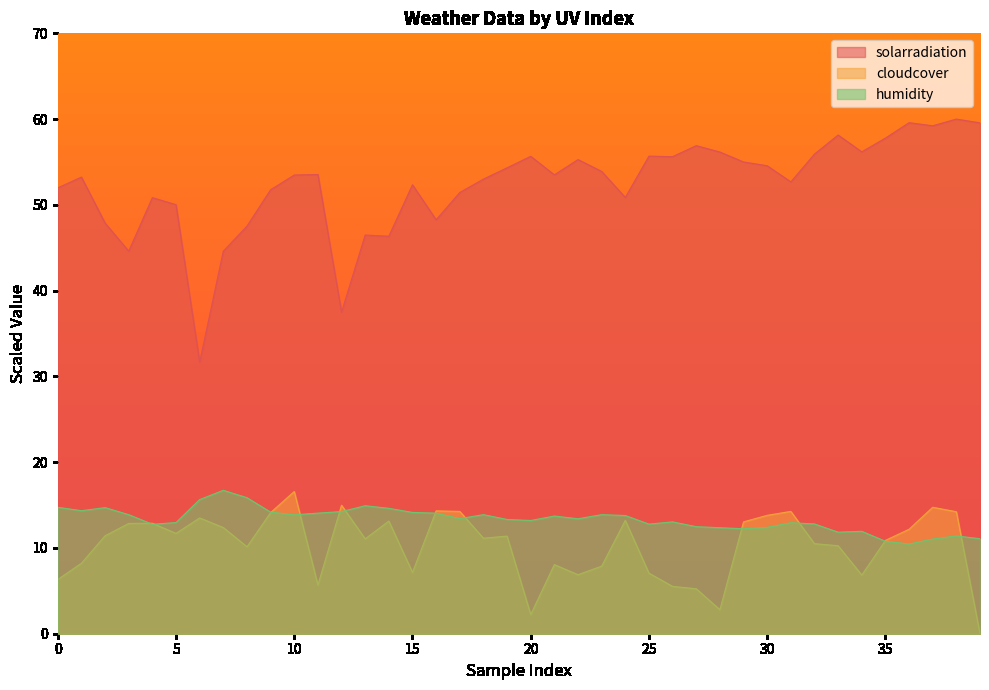

Which series has the largest total across all categories?

solarradiation